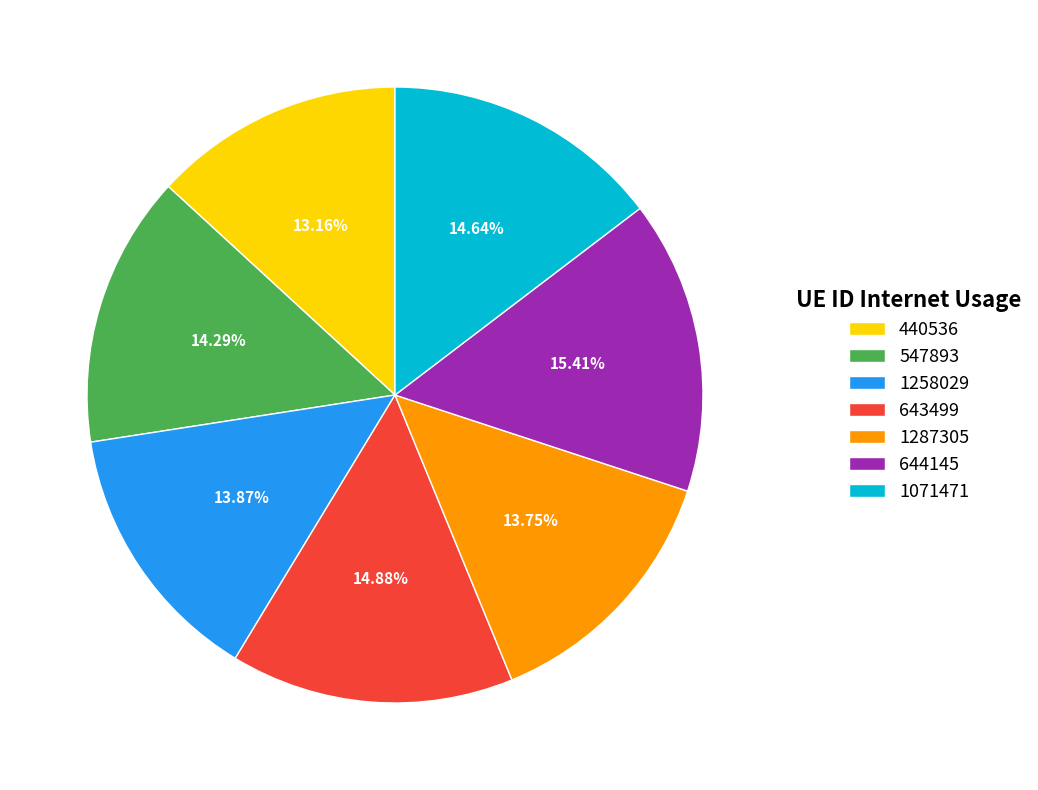

Is there a majority slice in this chart?

No